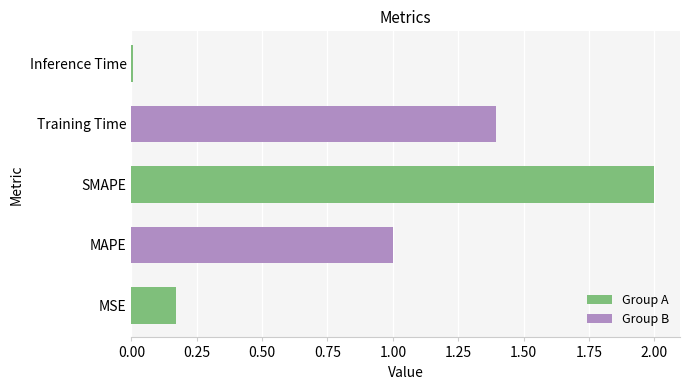

What is the maximum value shown in the chart?

2.0